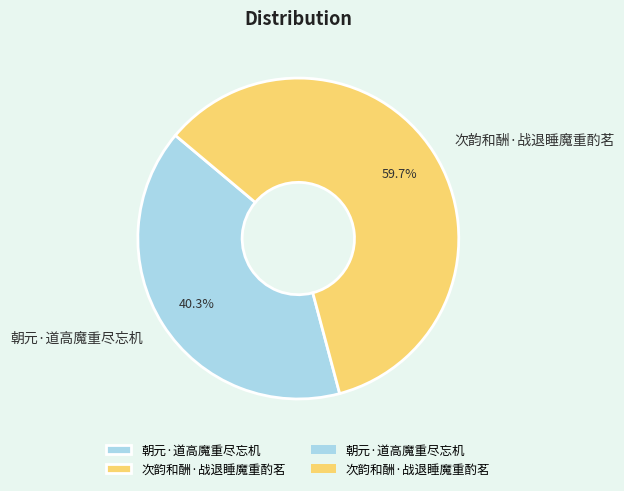

To the nearest percent, what is the difference between the 次韵和酬·战退睡魔重酌茗 and 朝元·道高魔重尽忘机 slice percentages?

19%